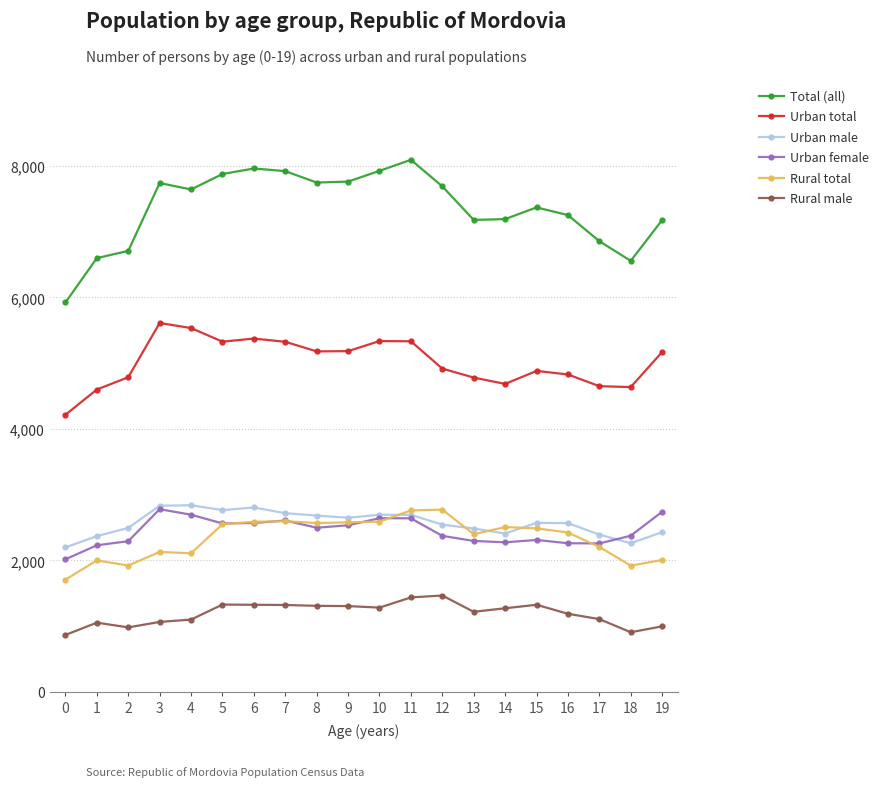

What value does the Urban male series have at 6, to the nearest 100?

2800